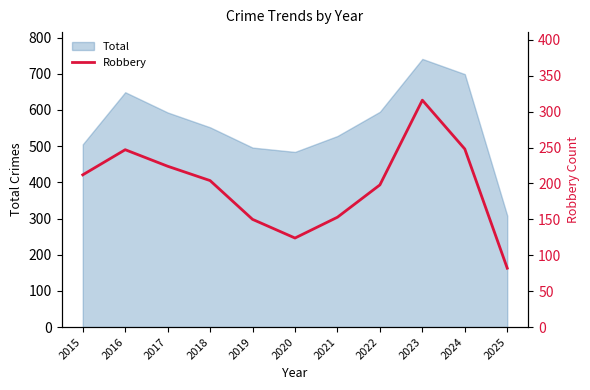

Which label corresponds to the largest value in the chart?

2023